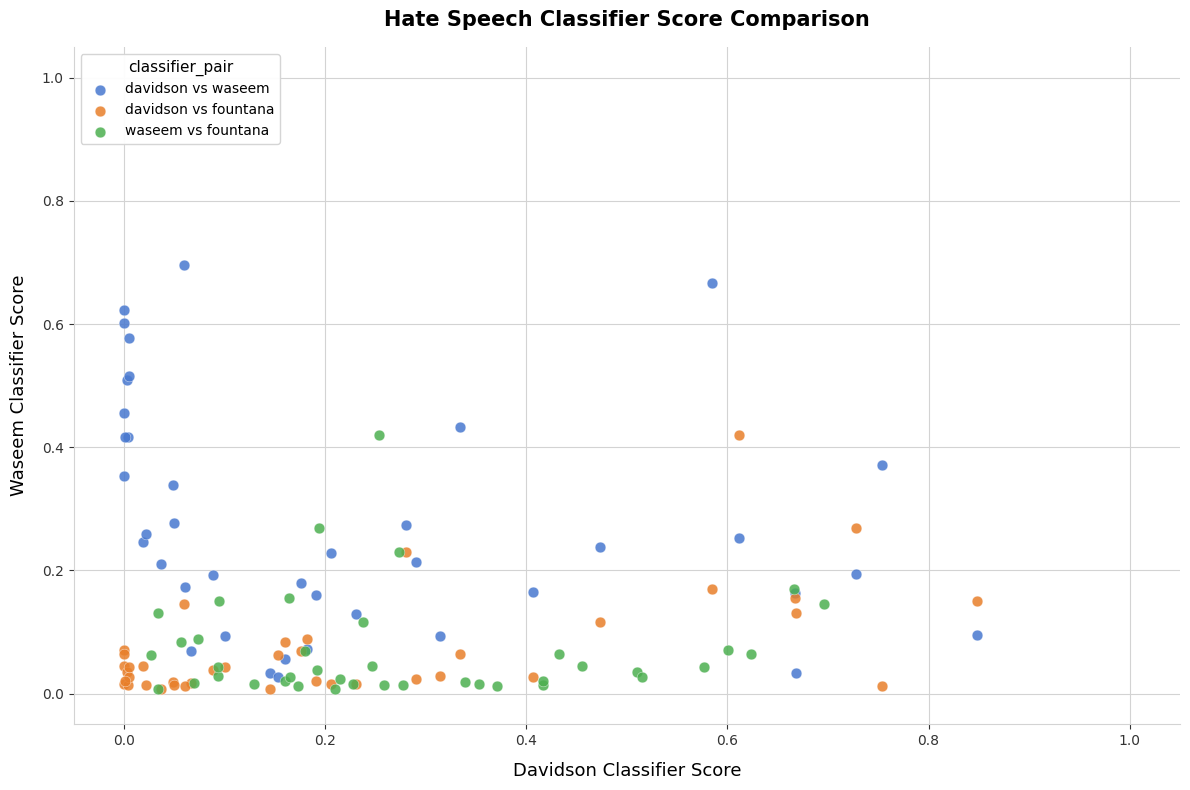

Which series reaches the maximum Y coordinate?

davidson vs waseem